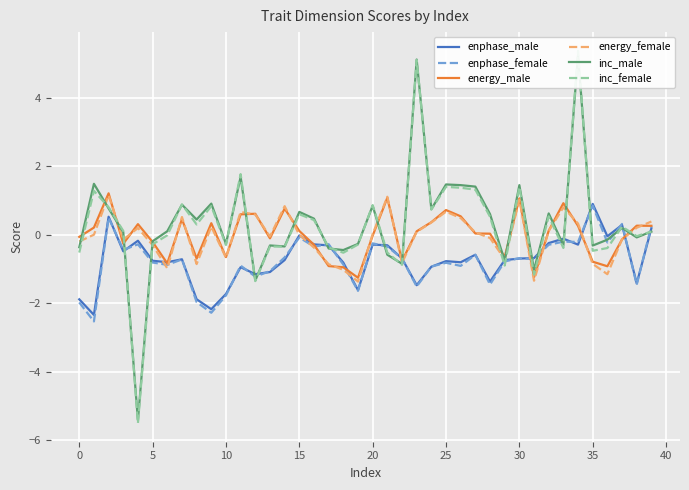

How many data points does each series have?

40